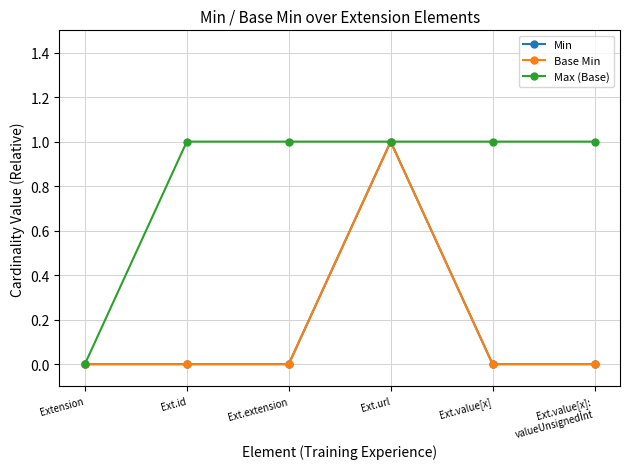

Is this an area chart (filled region under the line)?

No